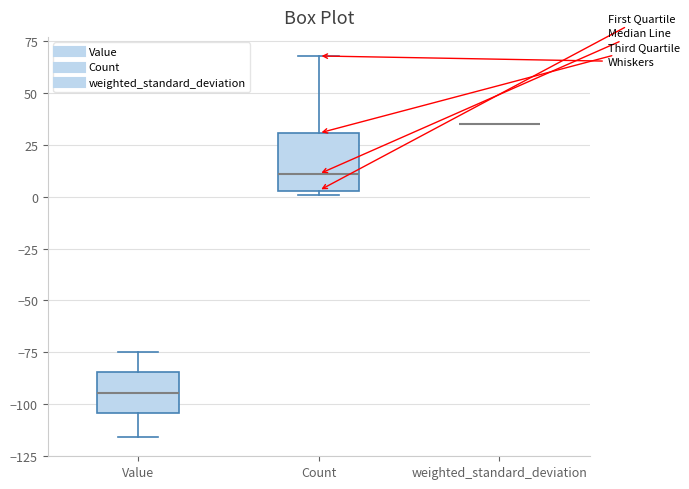

Reading left to right, read every box against the y-axis: the position of its median line, the range the box covers, and the ends of its whiskers. The values are not printed on the chart, so give them approximately, as read against the axis.

Value: median -95, box -105 to -85, whiskers -115 to -75
Count: median 10, box 5 to 30, whiskers 0 to 70
weighted_standard_deviation: box collapsed to a line at 35, whiskers 35 to 35